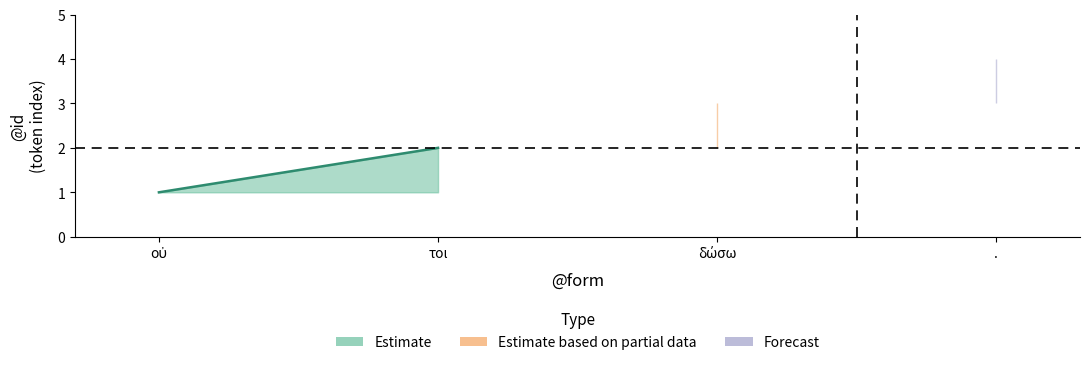

True or false: lower has a value of 2 at δώσω.

True